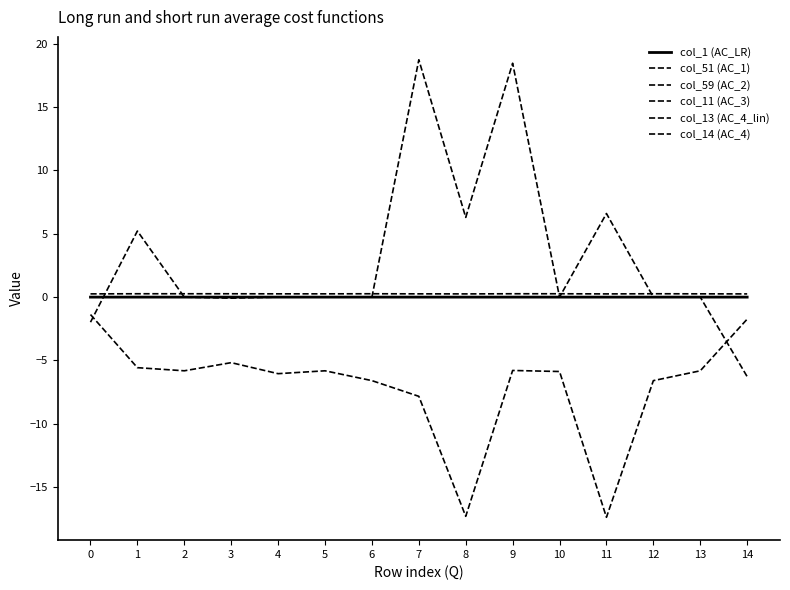

List the series in order of their peak value, lowest first.

col_59 (AC_2), col_51 (AC_1), col_11 (AC_3), col_1 (AC_LR), col_13 (AC_4_lin), col_14 (AC_4)